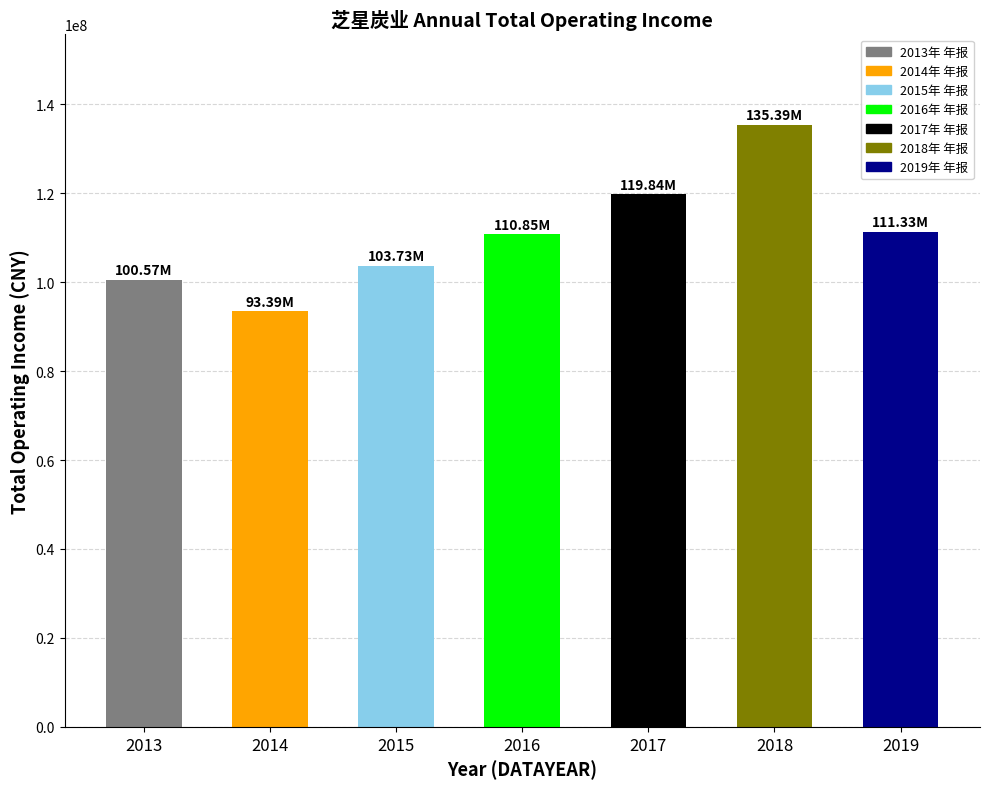

What is the sum of all values?

775094603.5